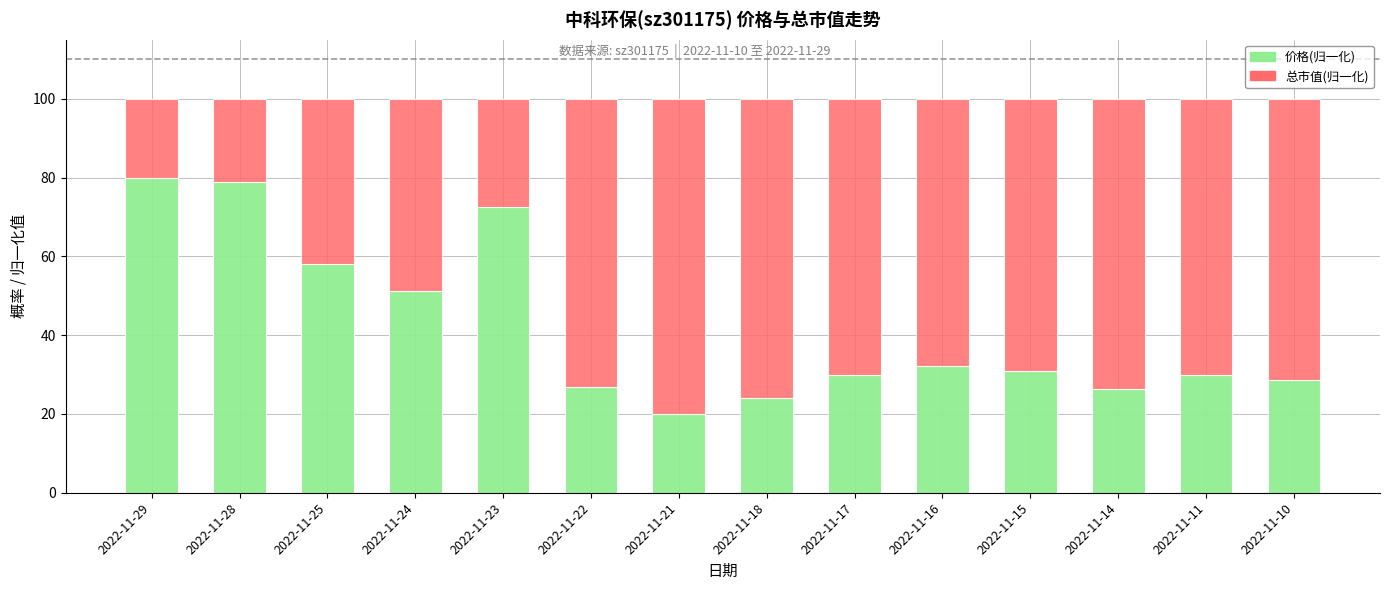

How many data points does each series have?

14